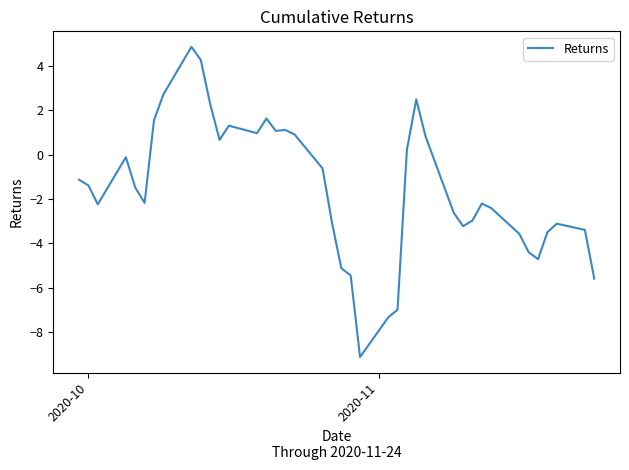

What is the sum of all values?

-61.0